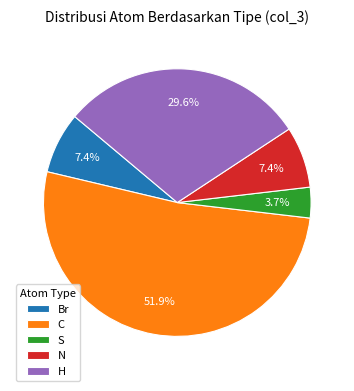

The N slice represents 7% of the pie. True or false?

True